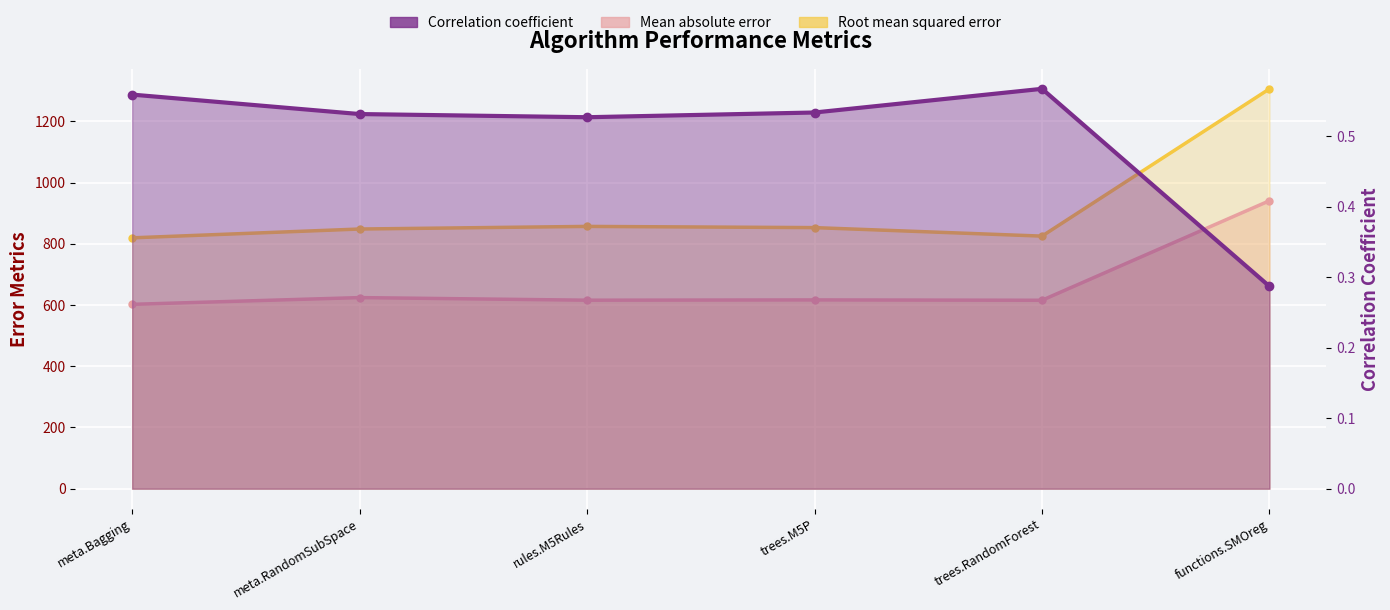

List the labels in order of Root mean squared error value, smallest first.

meta.Bagging, trees.RandomForest, meta.RandomSubSpace, trees.M5P, rules.M5Rules, functions.SMOreg